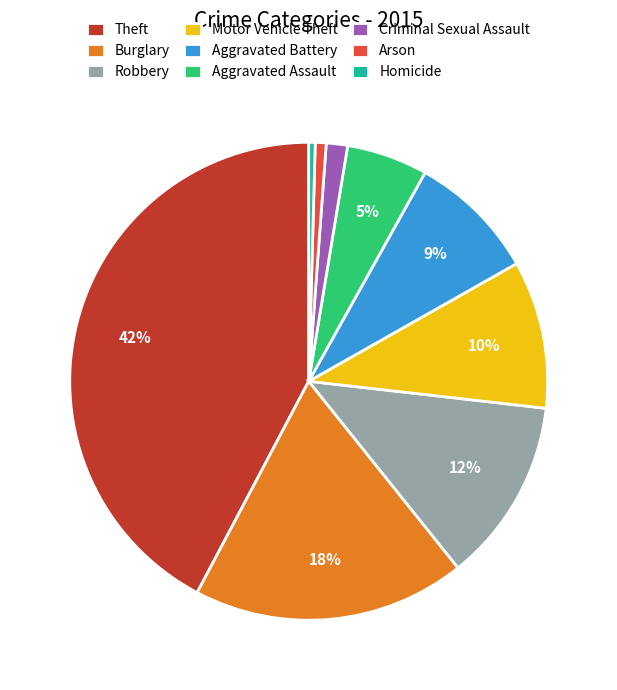

Which has a higher value, Arson or Theft?

Theft